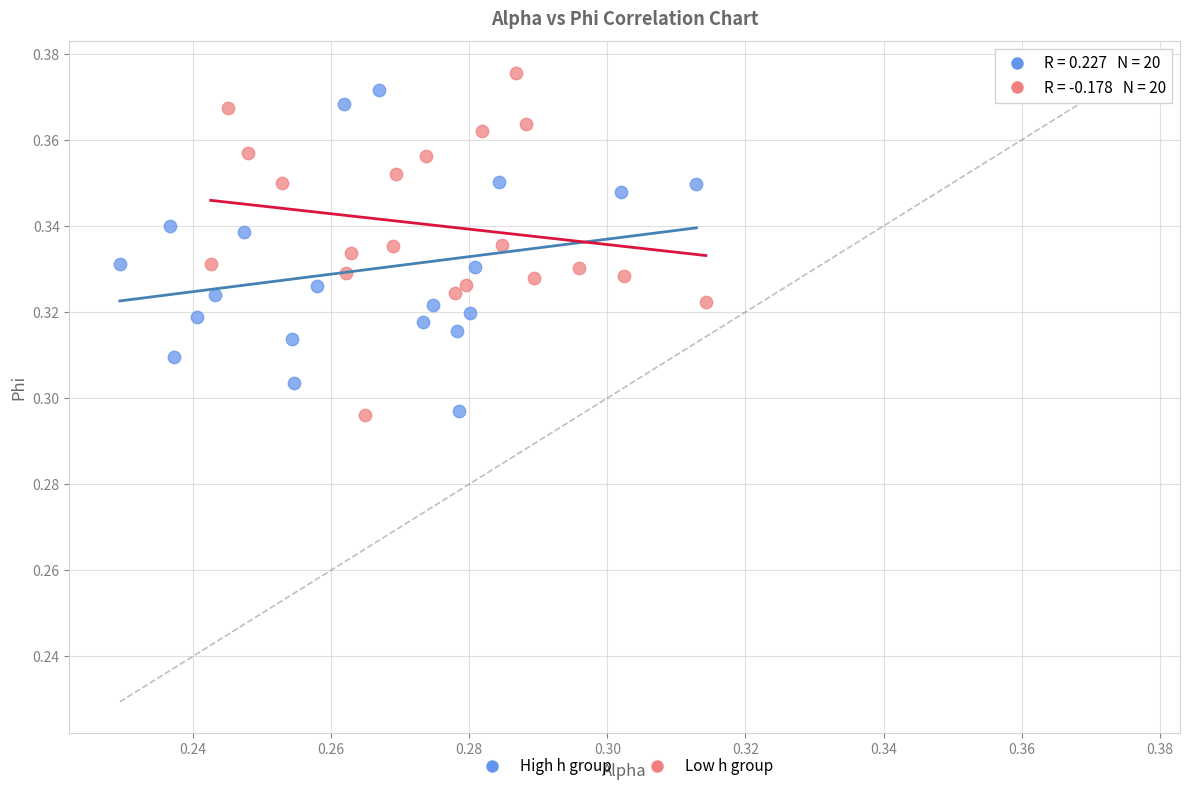

What are all the series names shown in the legend?

High h group, Low h group